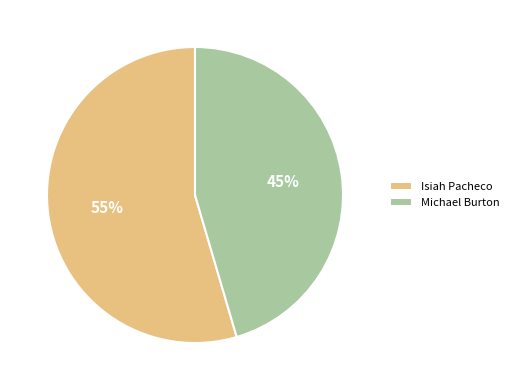

Is the sum of Michael Burton and Isiah Pacheco greater than half?

Yes